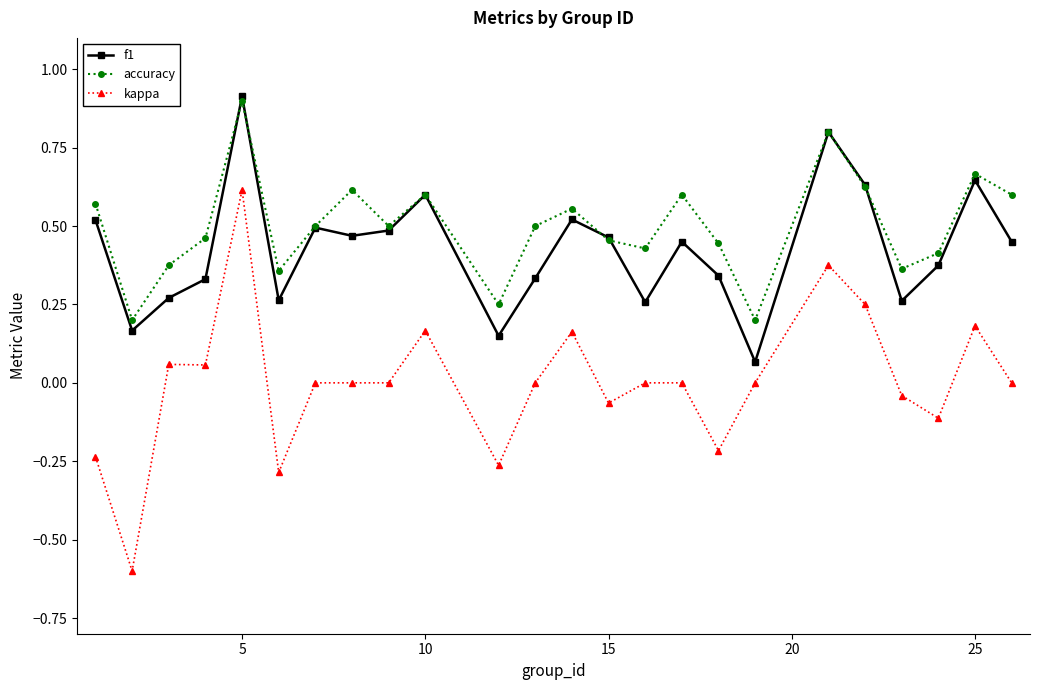

Which series has the largest range (max minus min)?

kappa